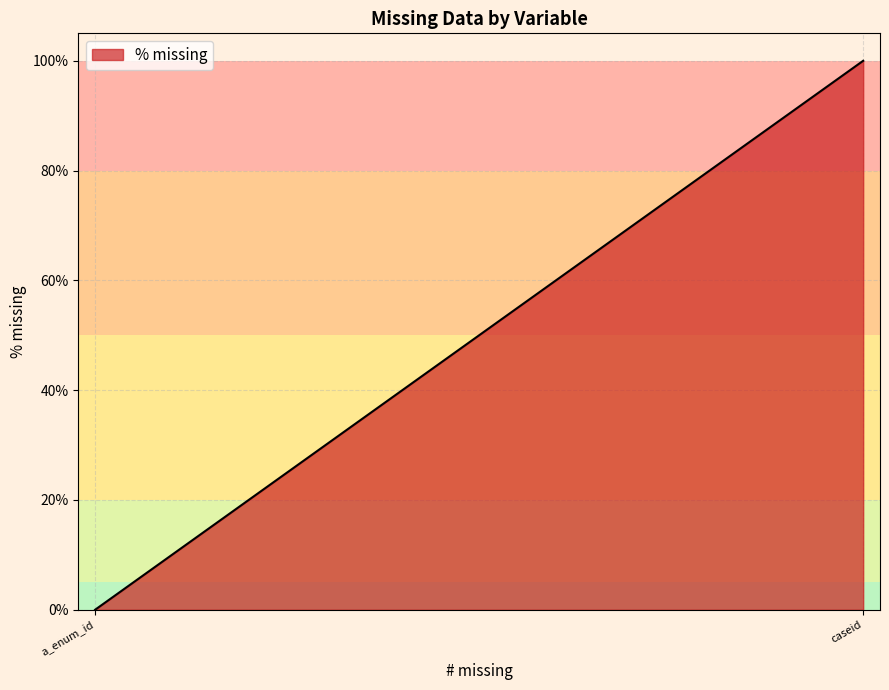

What is the difference between the maximum and minimum values?

1